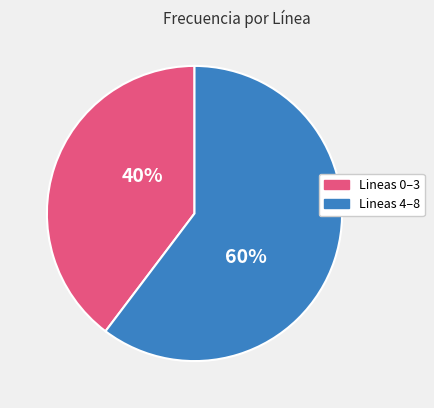

To the nearest percent, what is the average slice percentage?

50%